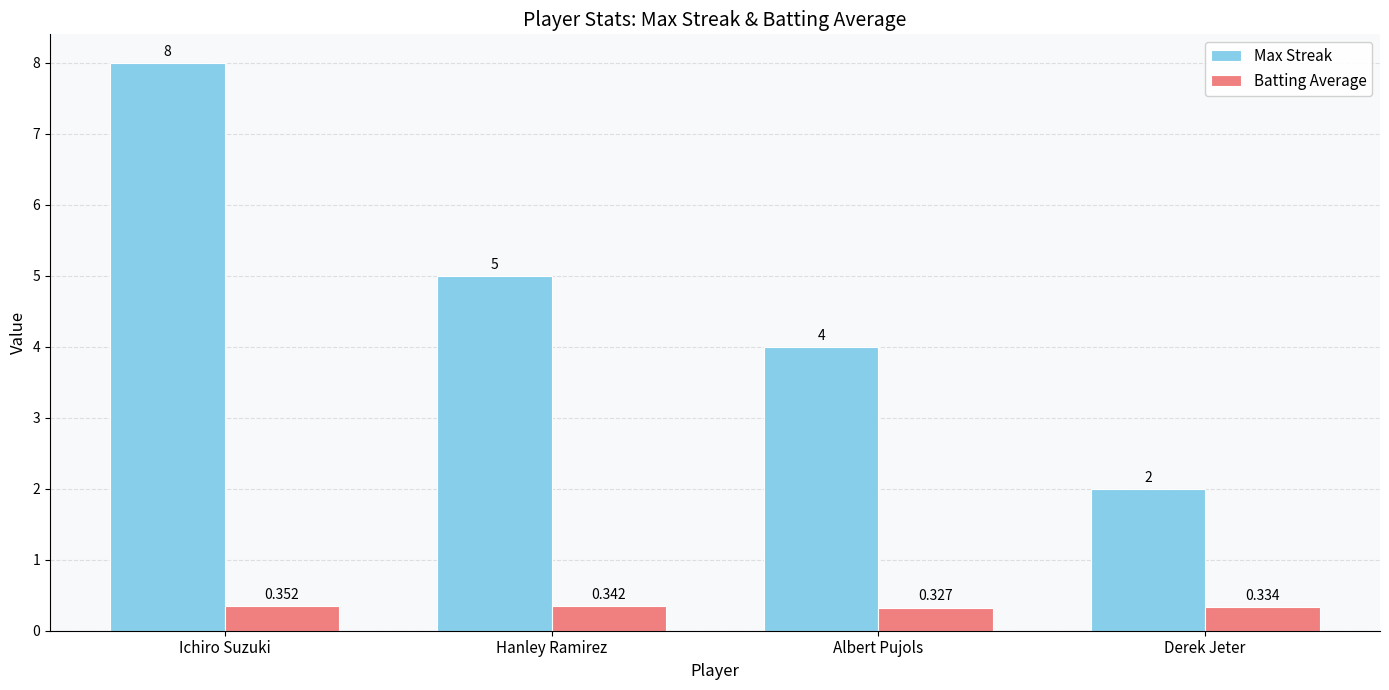

Rank the series by their maximum value, from lowest to highest.

Batting Average, Max Streak